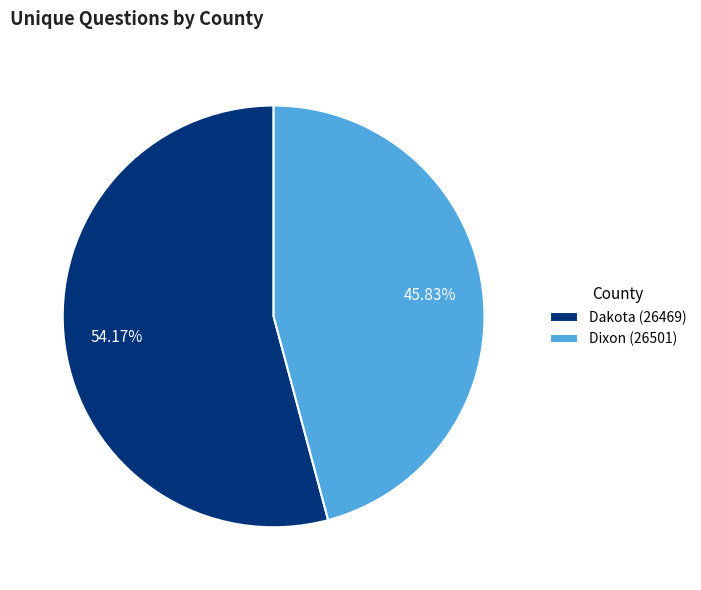

How many segments does this pie chart have?

2